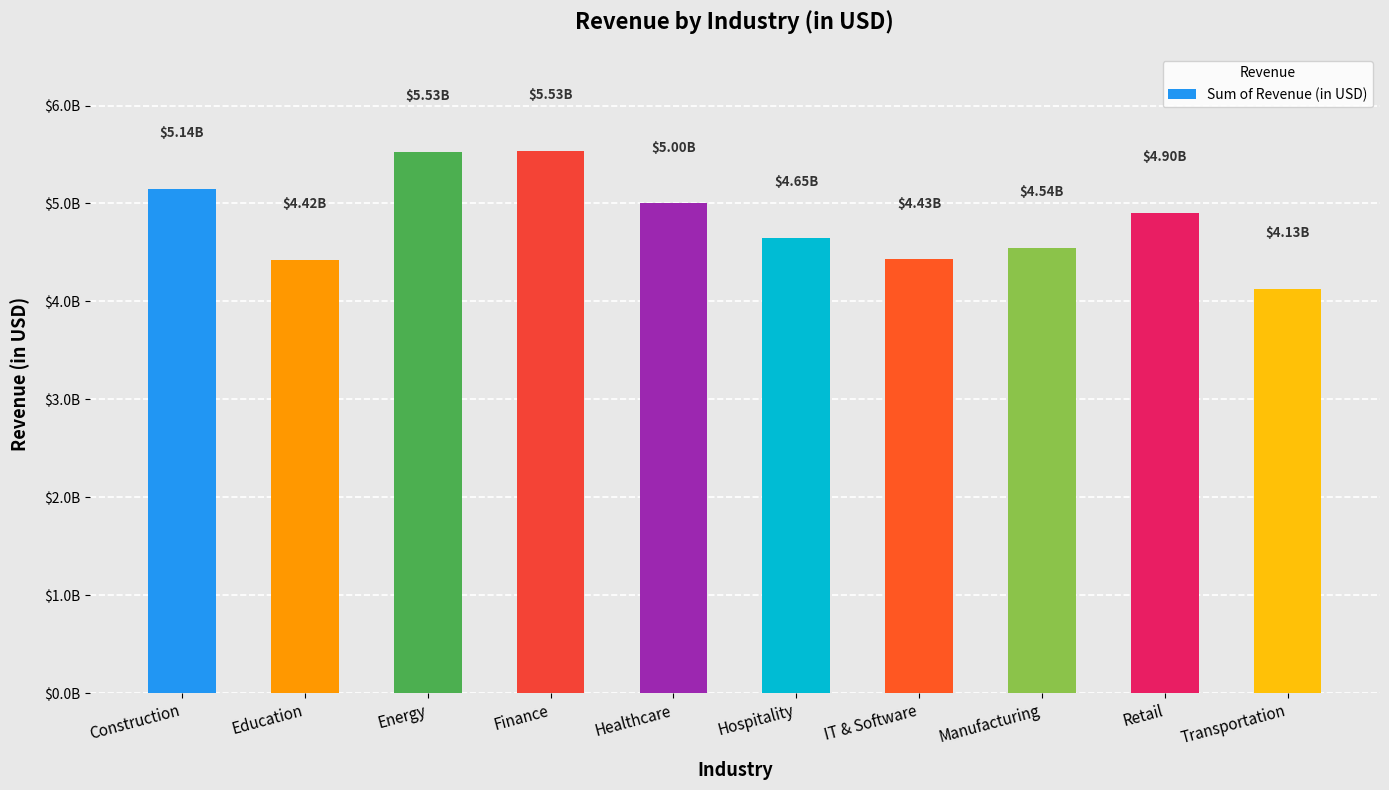

Between Transportation and Hospitality, which is larger?

Hospitality